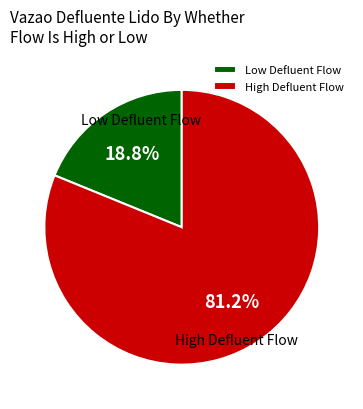

How many slices are in this pie chart?

2